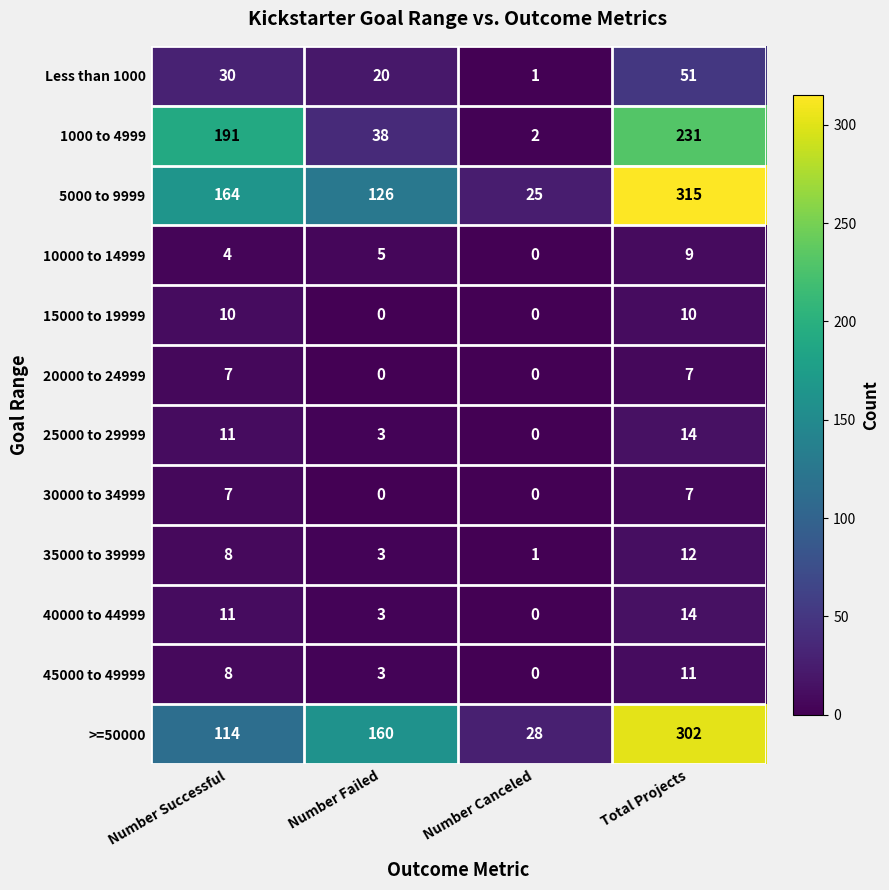

Which series changed the most between Number Successful and Number Canceled?

1000 to 4999